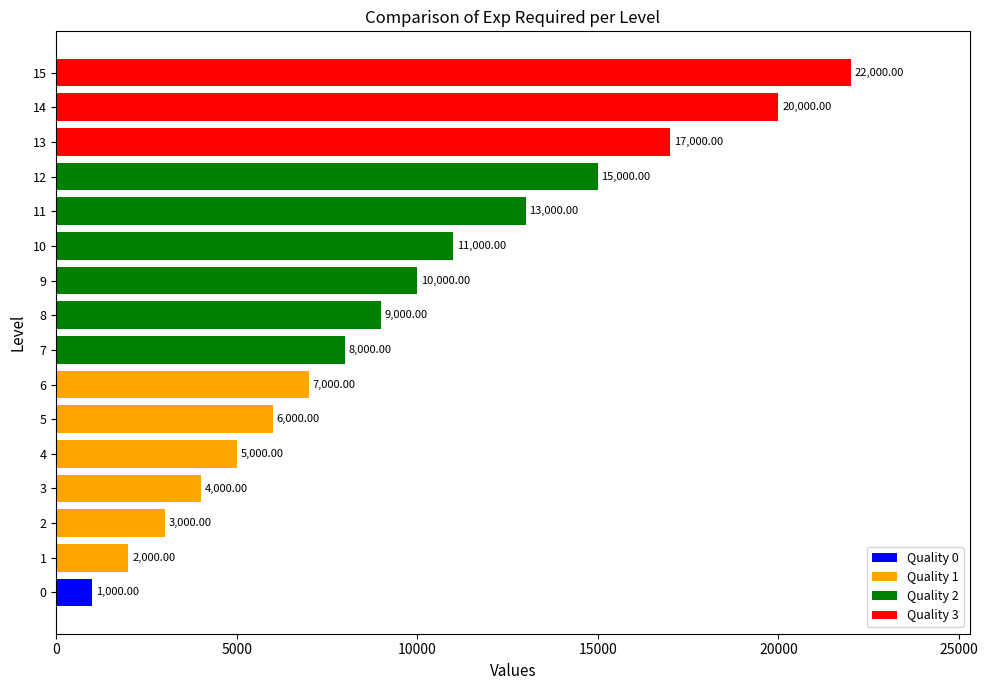

The chart shows a value of 1000 at 0. True or false?

True